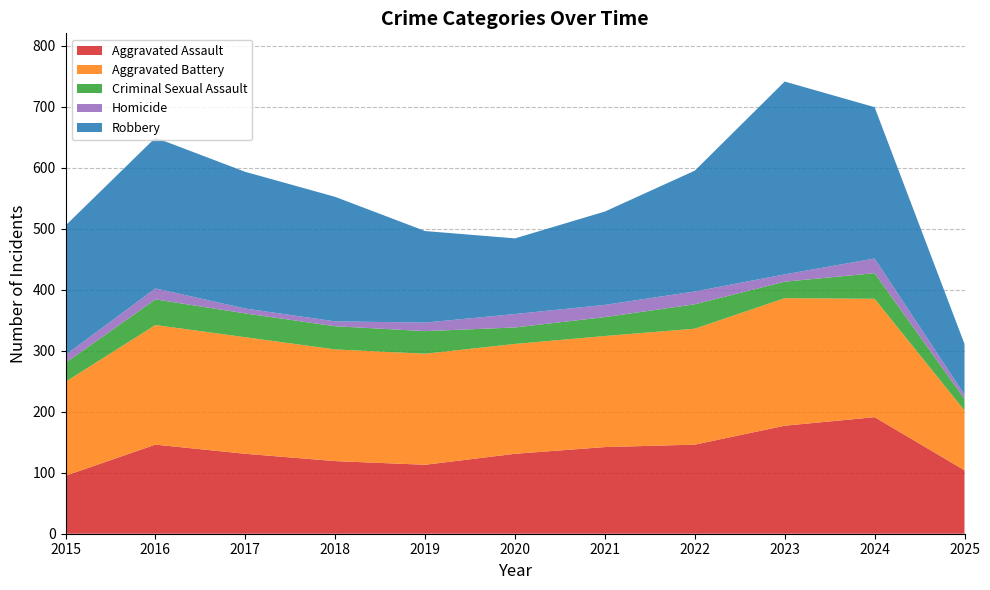

Reading left to right, transcribe all the data shown in this chart.

Aggravated Assault: 2015=95	2016=146	2017=131	2018=119	2019=113	2020=131	2021=142	2022=146	2023=177	2024=191	2025=104
Aggravated Battery: 2015=154	2016=196	2017=191	2018=183	2019=182	2020=180	2021=182	2022=190	2023=209	2024=194	2025=98
Criminal Sexual Assault: 2015=31	2016=42	2017=39	2018=38	2019=37	2020=27	2021=31	2022=40	2023=27	2024=42	2025=19
Homicide: 2015=13	2016=18	2017=8	2018=8	2019=14	2020=22	2021=20	2022=21	2023=12	2024=24	2025=7
Robbery: 2015=212	2016=247	2017=224	2018=204	2019=150	2020=124	2021=153	2022=198	2023=316	2024=248	2025=83